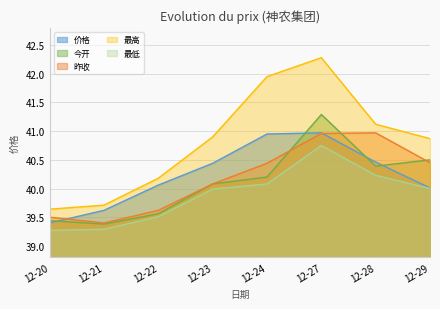

Rank the series at 12-24 from lowest to highest value.

最低, 今开, 昨收, 价格, 最高